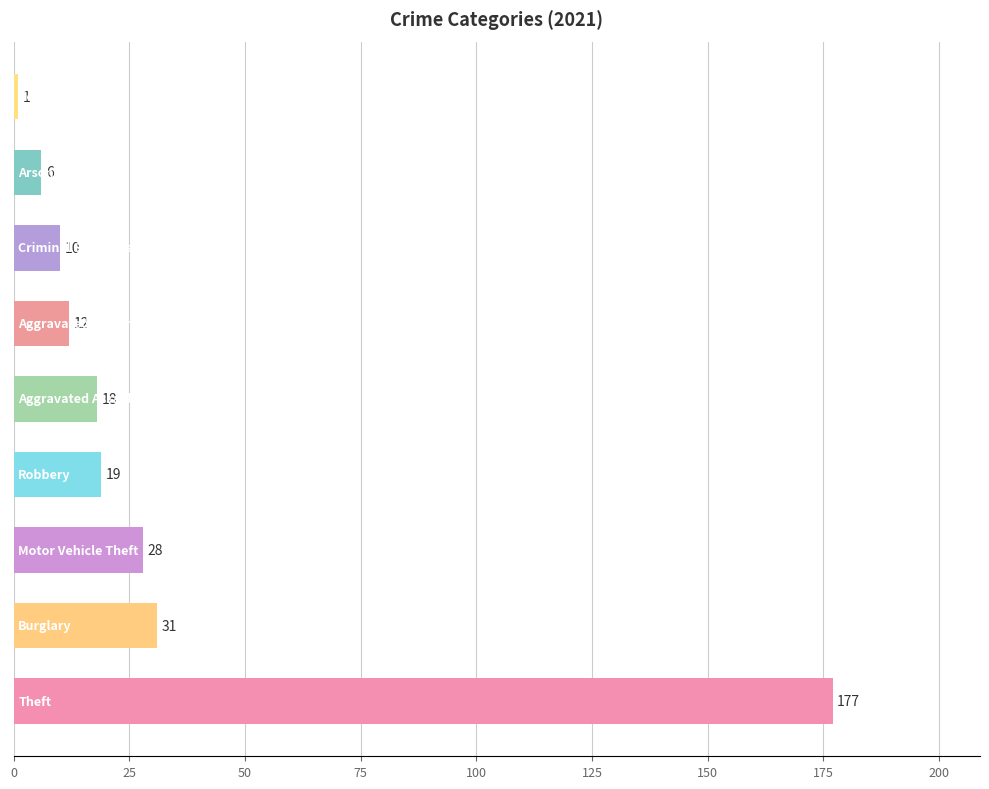

What is the maximum value shown in the chart?

177